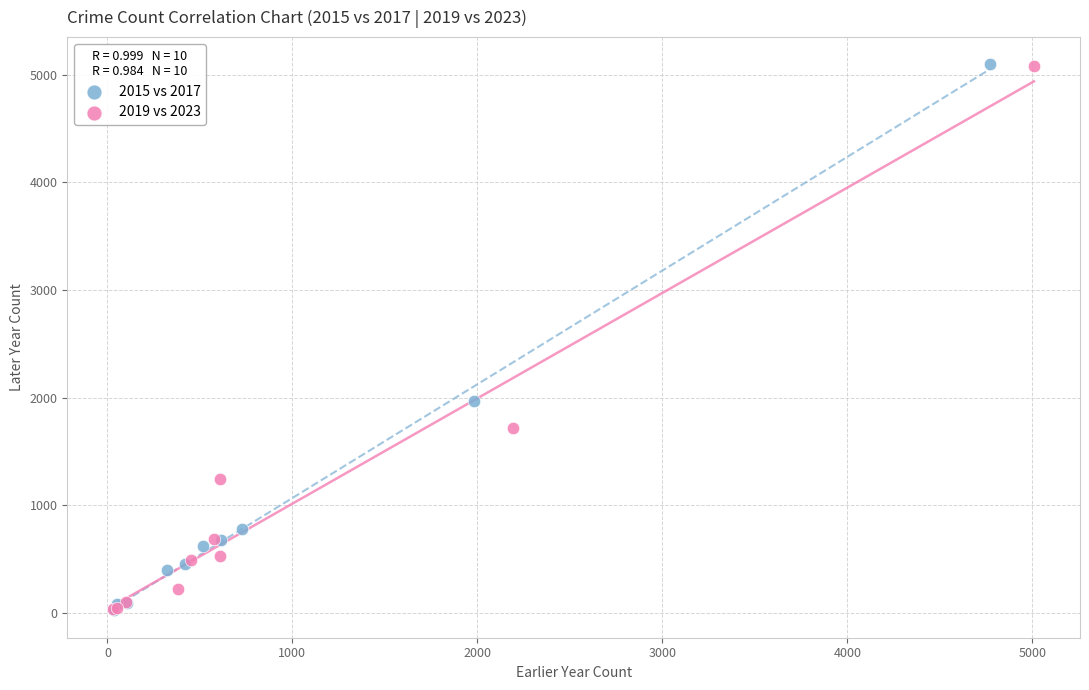

What are all the series names shown in the legend?

2015 vs 2017, 2019 vs 2023